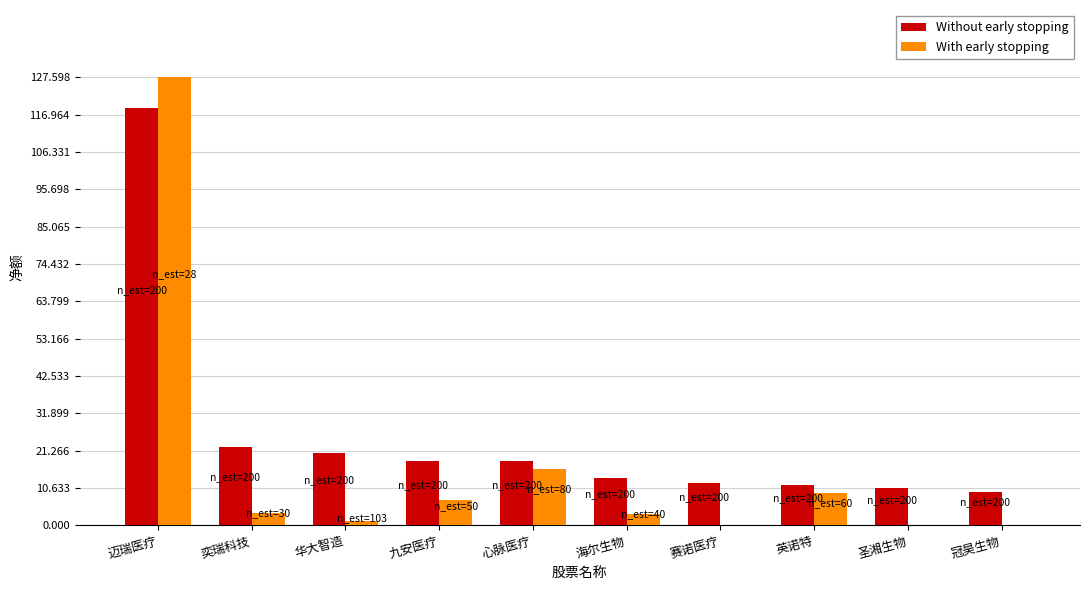

List the labels in order of Without early stopping value, largest first.

迈瑞医疗, 奕瑞科技, 华大智造, 九安医疗, 心脉医疗, 海尔生物, 赛诺医疗, 英诺特, 圣湘生物, 冠昊生物